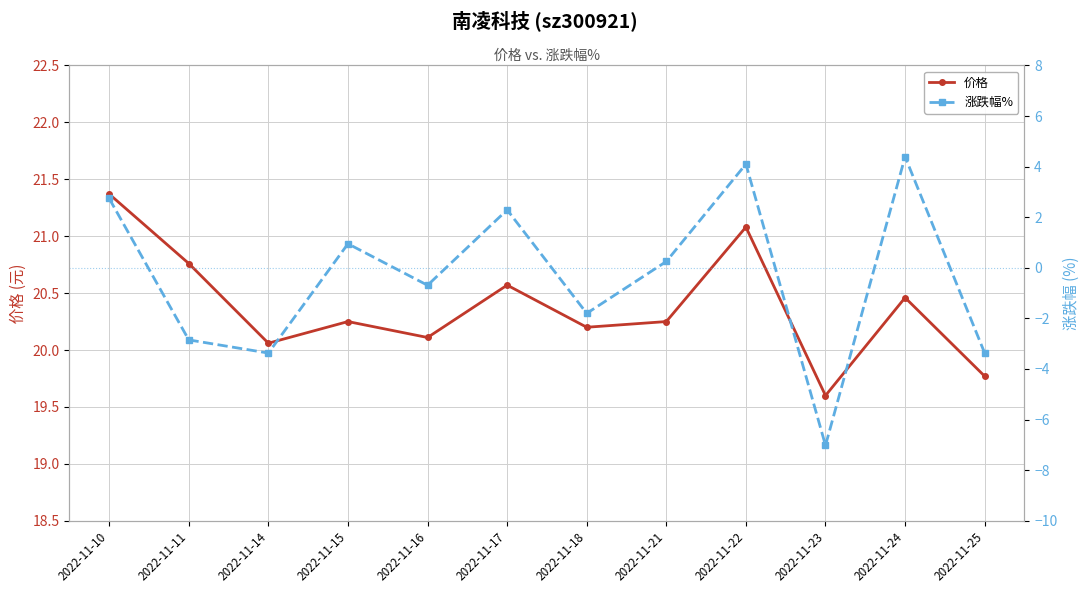

At which category is the sum across all series the highest?

2022-11-22